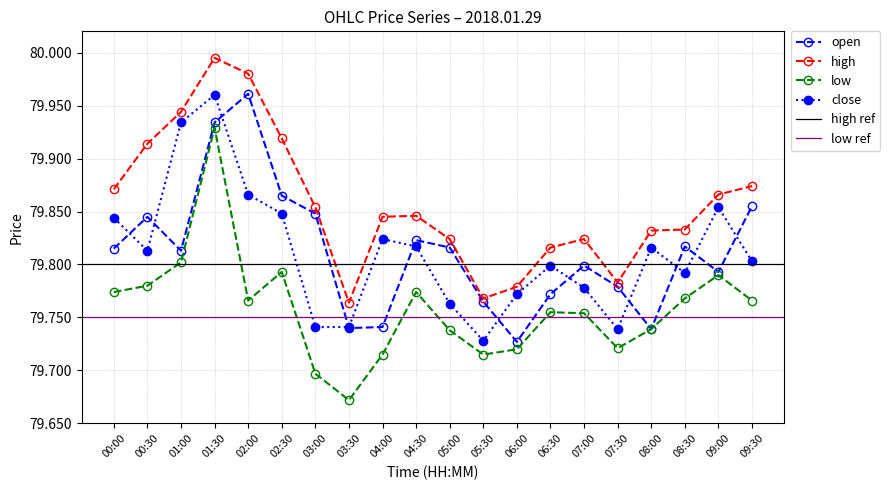

True or false: open has a value of 79.9 at 02:30.

True